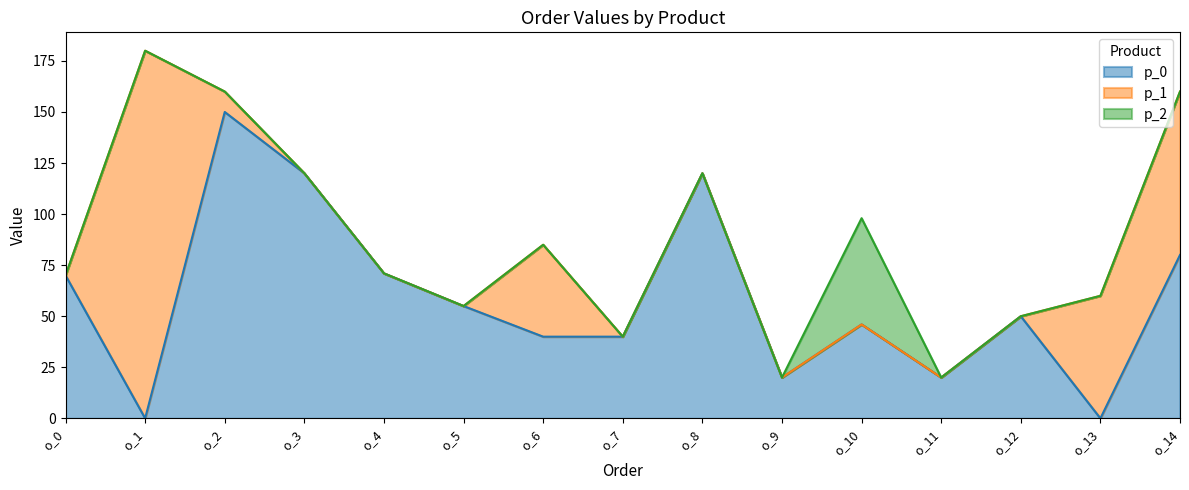

Reading left to right, extract all data points from this chart.

p_0: o_0=70	o_1=0	o_2=150	o_3=120	o_4=71	o_5=55	o_6=40	o_7=40	o_8=120	o_9=20	o_10=46	o_11=20	o_12=50	o_13=0	o_14=80
p_1: o_0=0	o_1=180	o_2=10	o_3=0	o_4=0	o_5=0	o_6=45	o_7=0	o_8=0	o_9=0	o_10=0	o_11=0	o_12=0	o_13=60	o_14=80
p_2: o_0=0	o_1=0	o_2=0	o_3=0	o_4=0	o_5=0	o_6=0	o_7=0	o_8=0	o_9=0	o_10=52	o_11=0	o_12=0	o_13=0	o_14=0